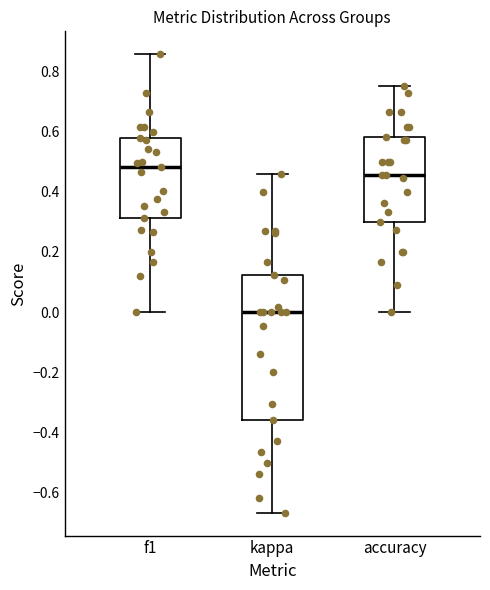

Reading left to right, read every box against the y-axis: the position of its median line, the range the box covers, and the ends of its whiskers. The values are not printed on the chart, so give them approximately, as read against the axis.

f1: median 0.48, box 0.32 to 0.58, whiskers 0.00 to 0.86
kappa: median 0.00, box -0.36 to 0.12, whiskers -0.66 to 0.46
accuracy: median 0.46, box 0.30 to 0.58, whiskers 0.00 to 0.76